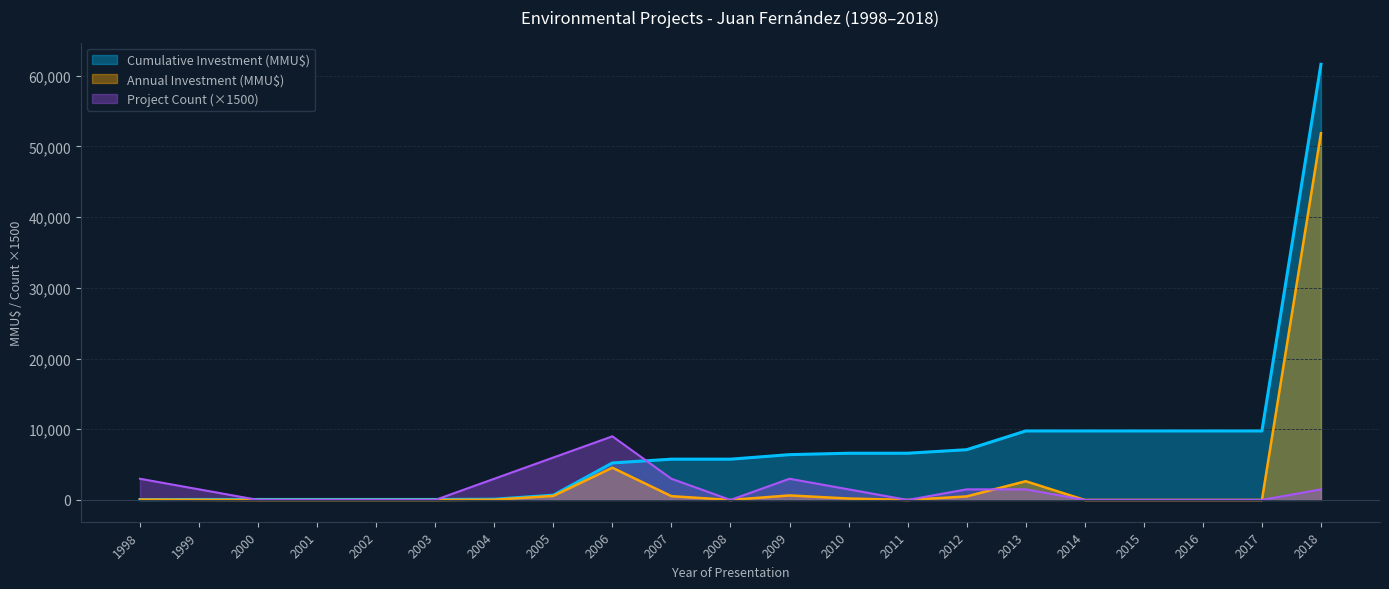

What is the average value of the Total Investment (MMU$) series?

2575